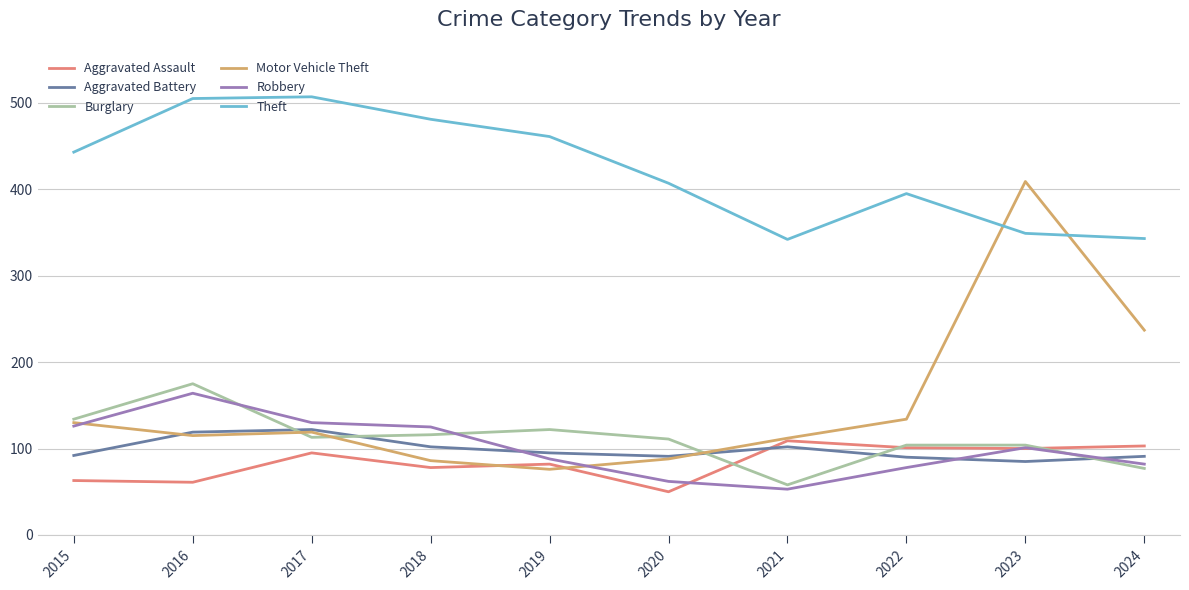

What is the minimum value shown in the chart?

50